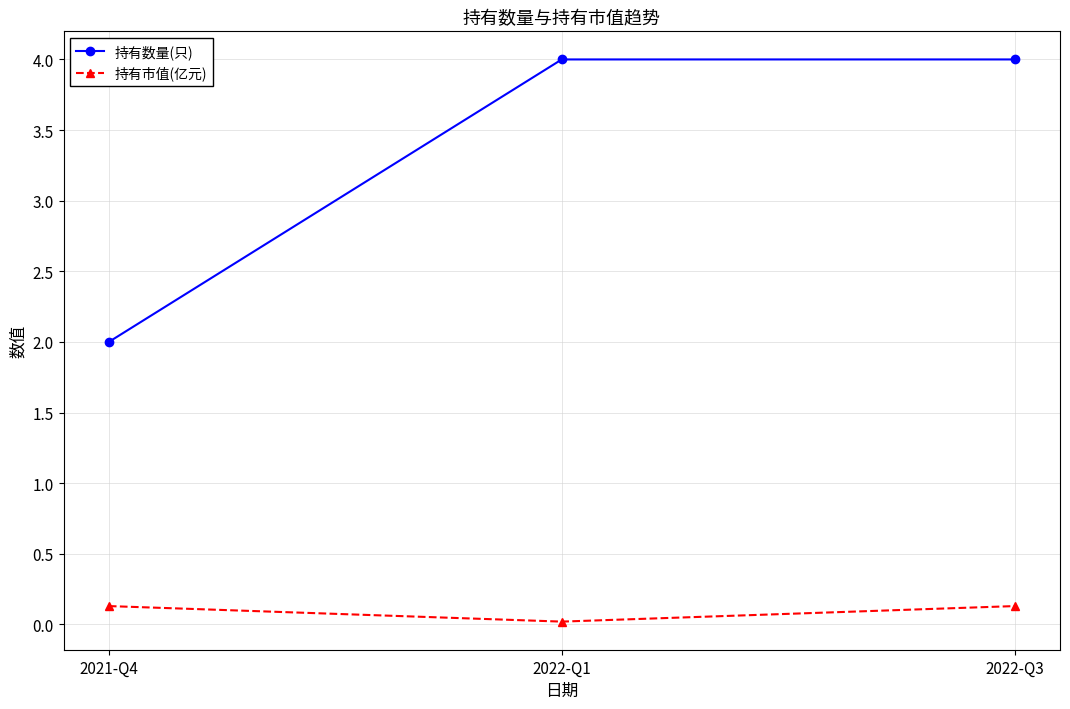

How many 持有数量(只) values are between 2 and 4?

3